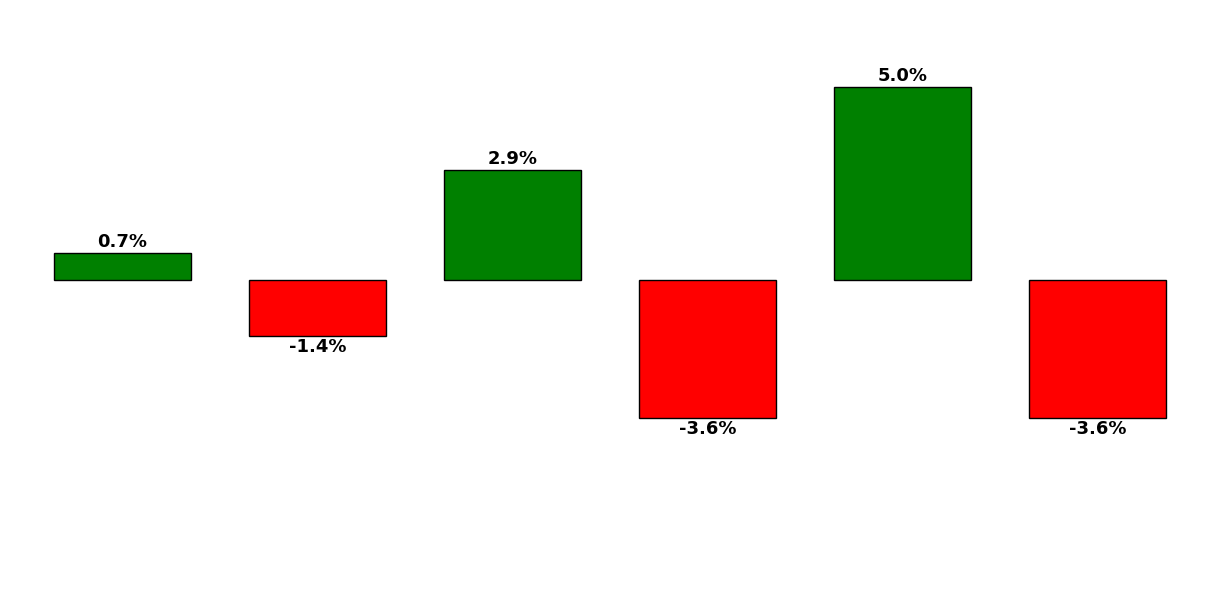

At which label is the value closest to 0?

109.0280